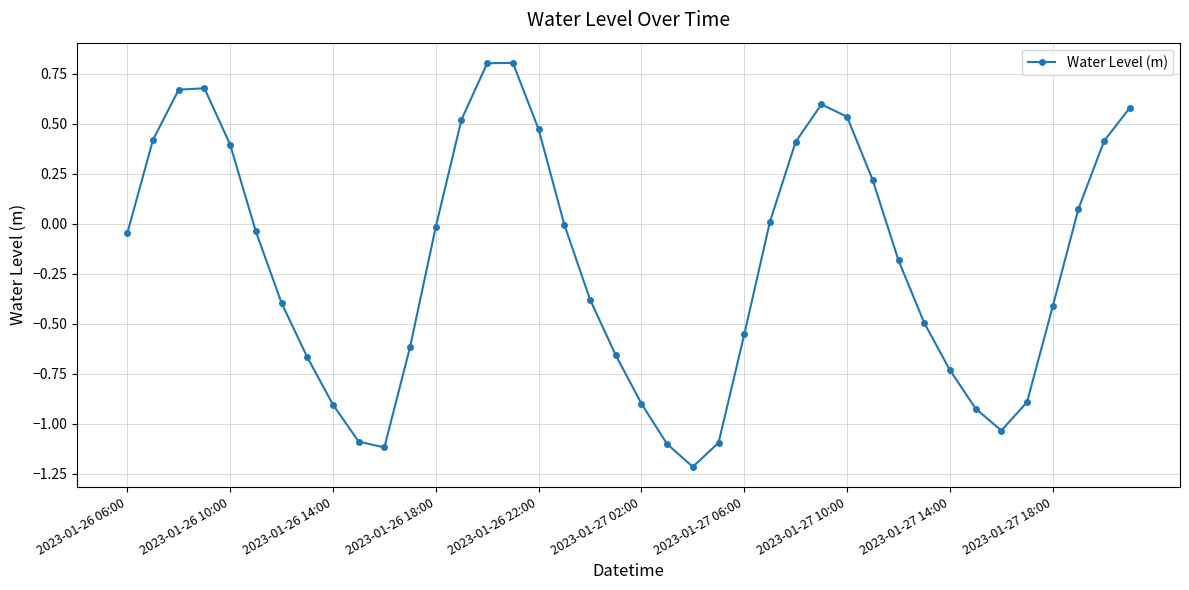

What is the greatest value displayed?

0.8